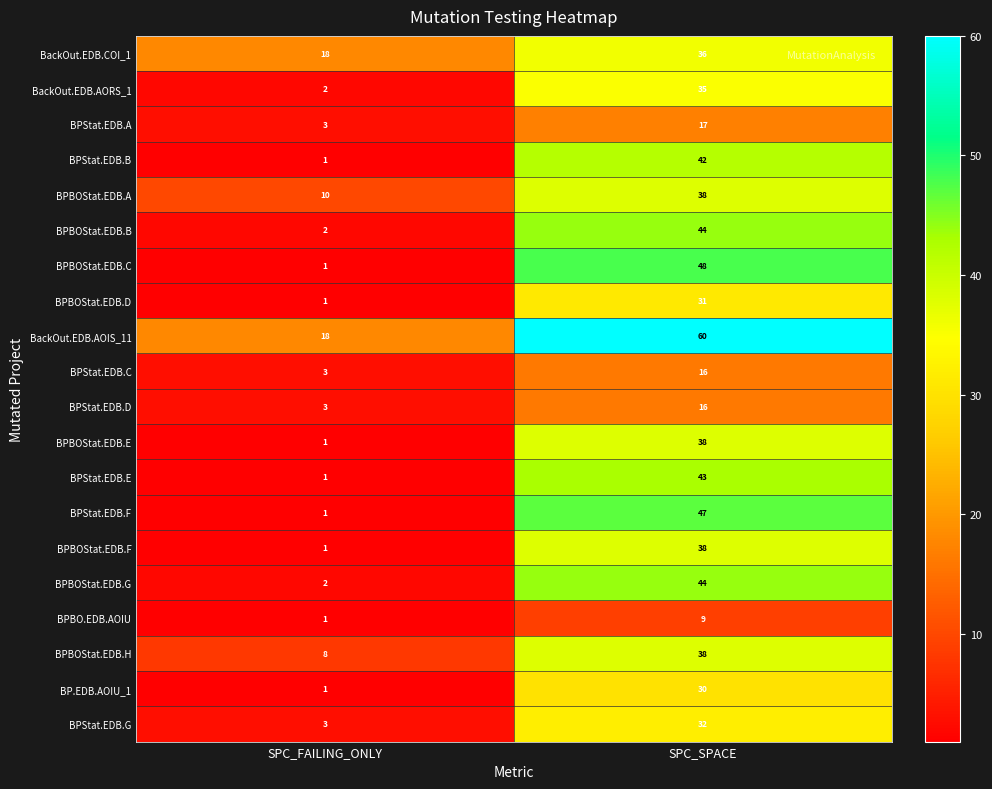

Is it true that BPBOStat.EDB.F equals 0 at SPC_FAILING_ONLY?

False